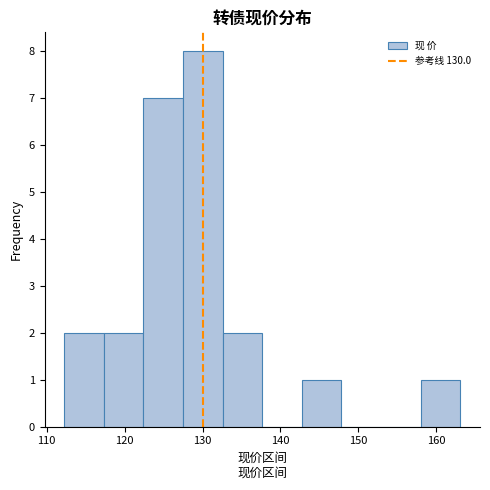

Reading left to right, list every bar in this chart as the range it spans on the x-axis followed by its height. Neither the bar edges nor the heights are printed on the chart, so give them approximately, as read against the axes.

112 to 117: 2
117 to 122: 2
122 to 128: 7
128 to 133: 8
133 to 138: 2
138 to 143: 0
143 to 148: 1
148 to 153: 0
153 to 158: 0
158 to 163: 1